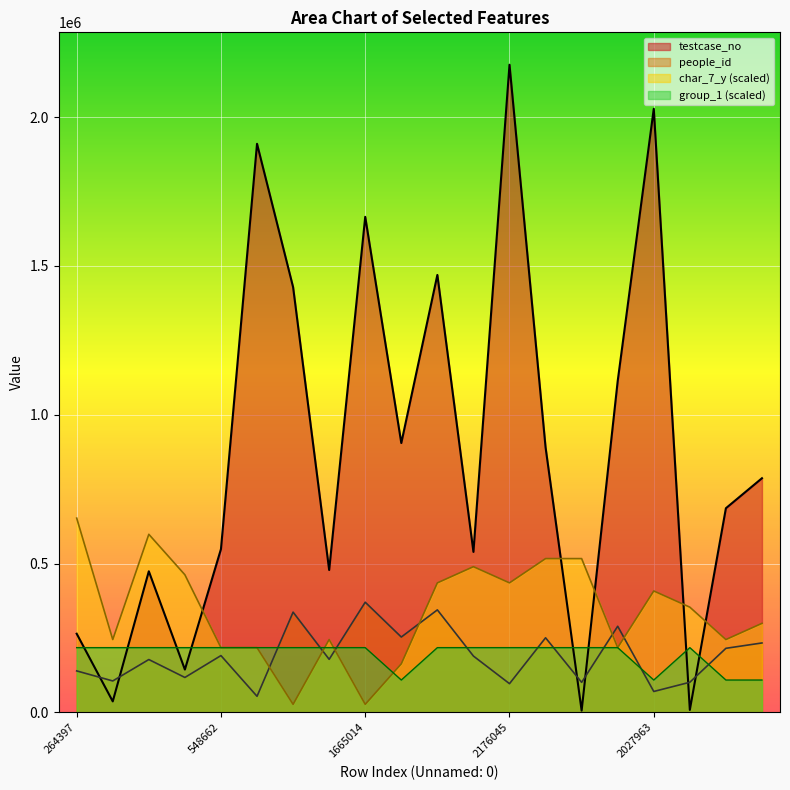

Is the value of people_id at 1469821 greater than the value of testcase_no at 1113363?

No